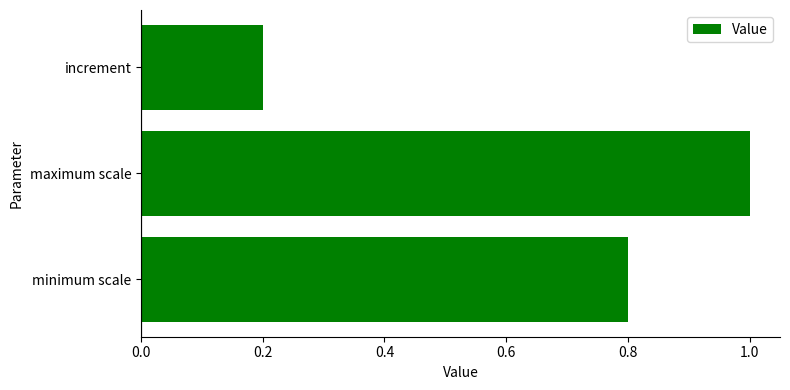

List the labels in order of value, smallest first.

increment, minimum scale, maximum scale